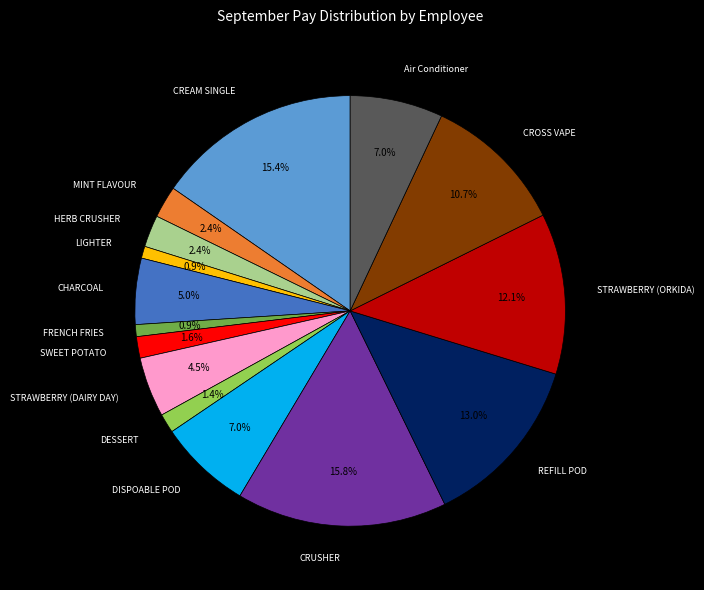

Is it true that DISPOABLE POD is 1% of the pie?

False